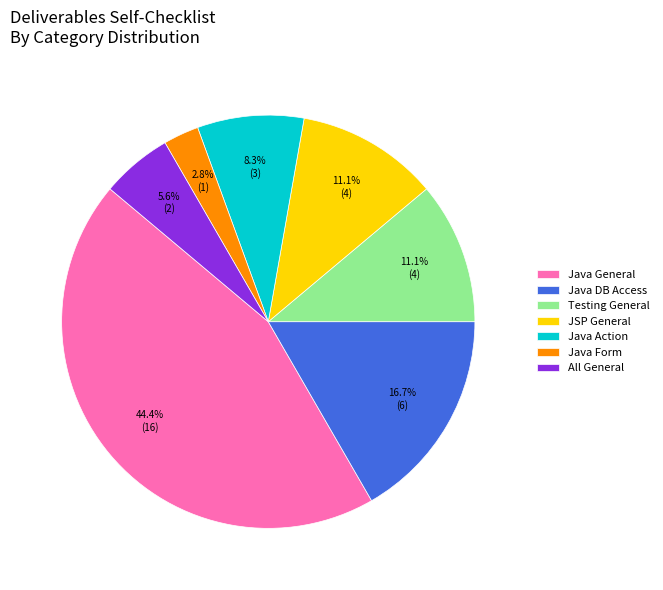

What percentage is NOT represented by Testing General?

88.9%